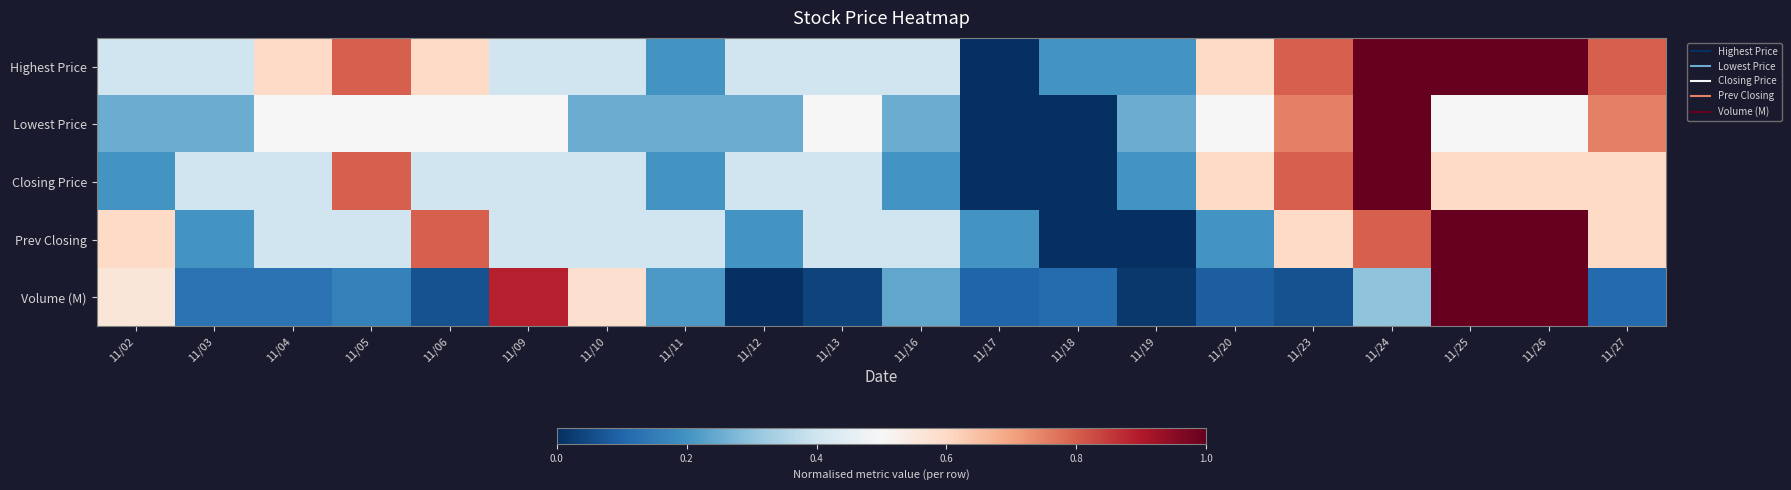

Which category has the lowest value across all series?

11/17